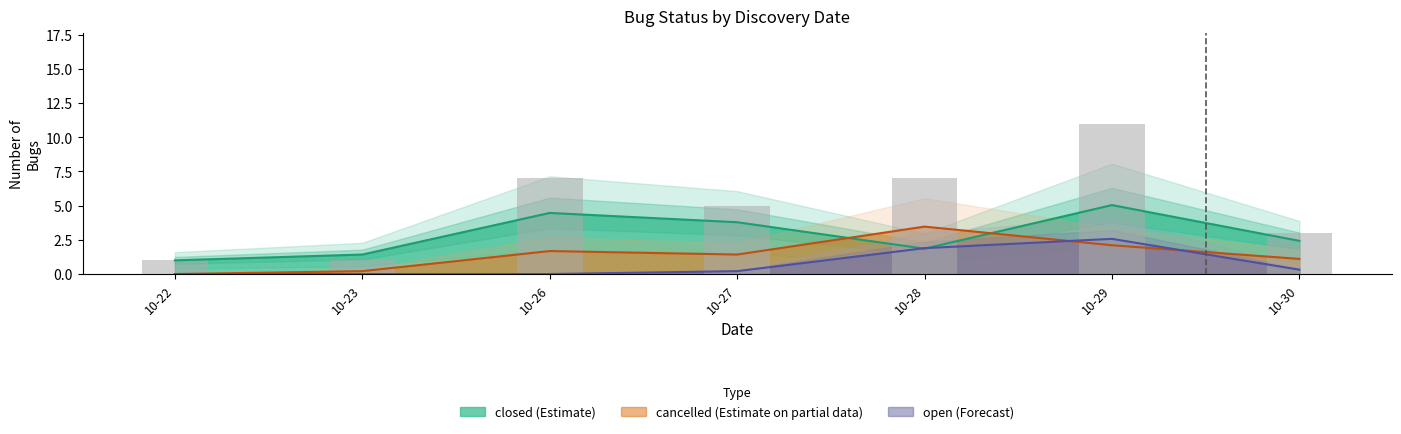

Which label corresponds to the largest value in the chart?

10-29